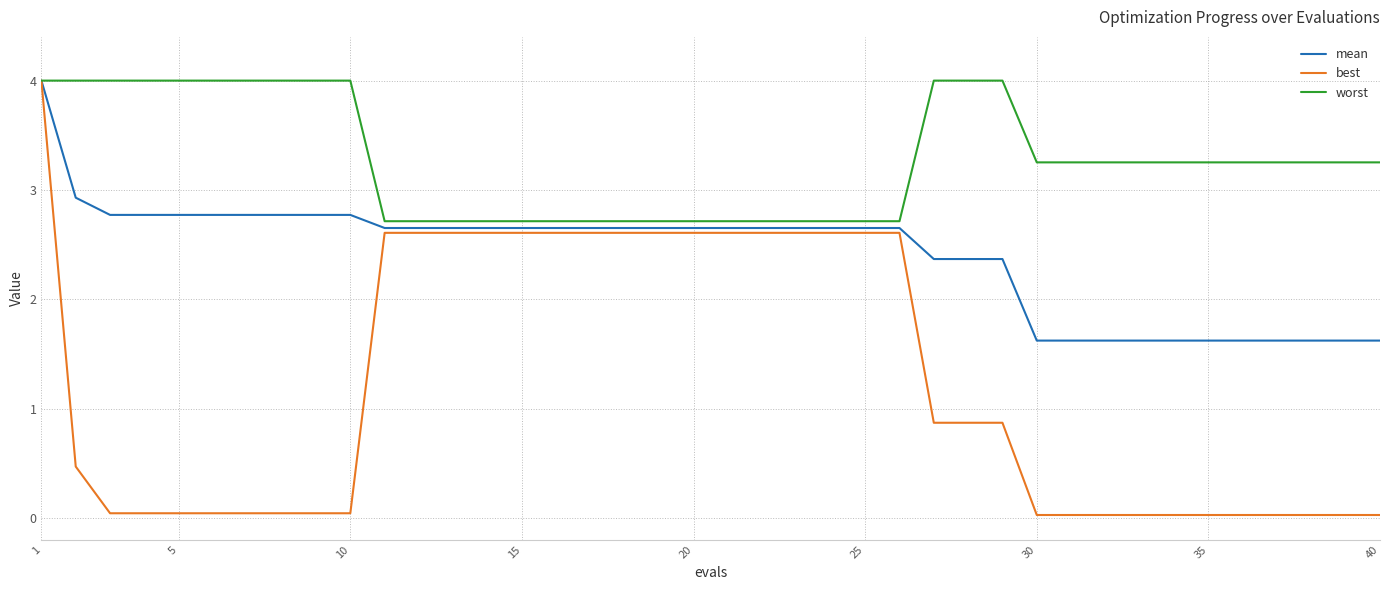

List the series in order of their overall mean, lowest first.

best, mean, worst